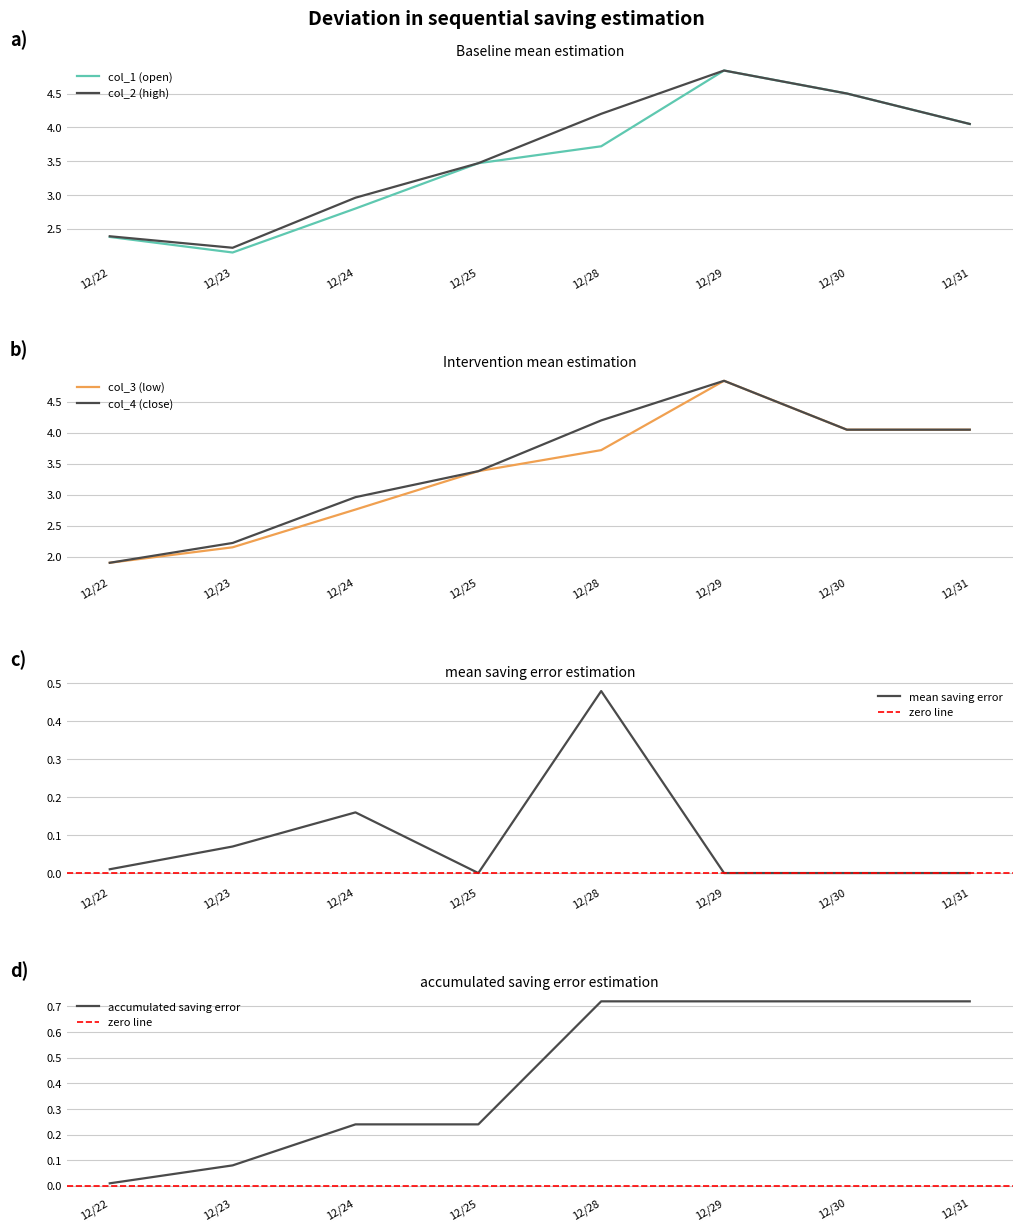

The col_2 (high) series shows 6.4 at 12/30. True or false?

False